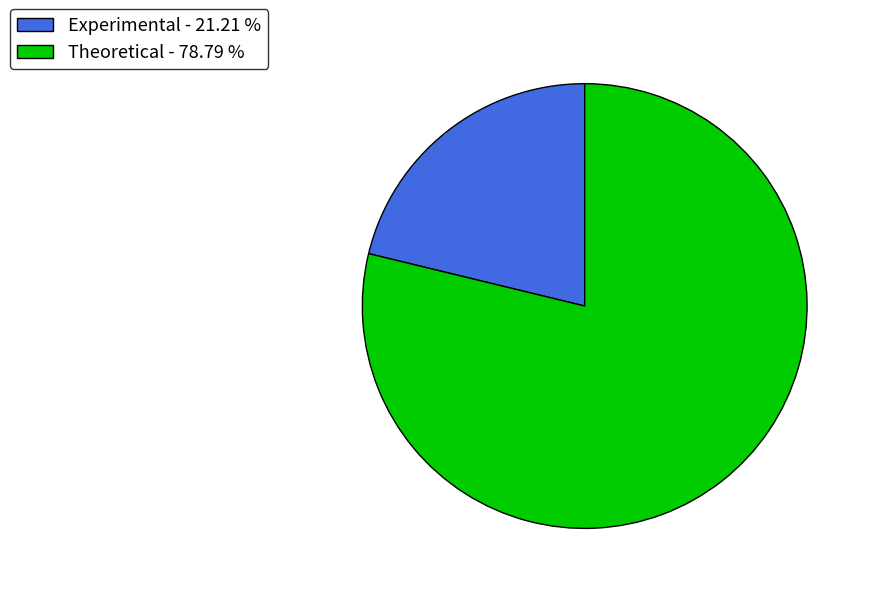

What is the ratio of the value at Experimental - 21.21 % to the value at Theoretical - 78.79 %?

0.3